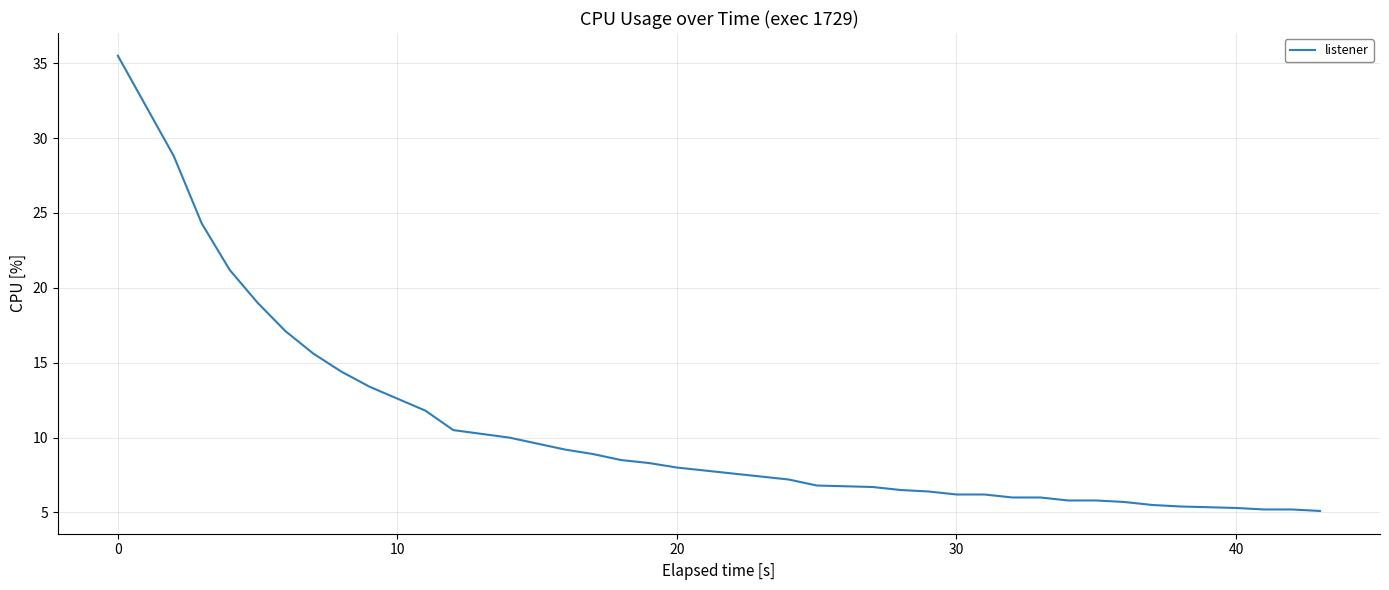

What is the difference between the maximum and minimum values?

30.4